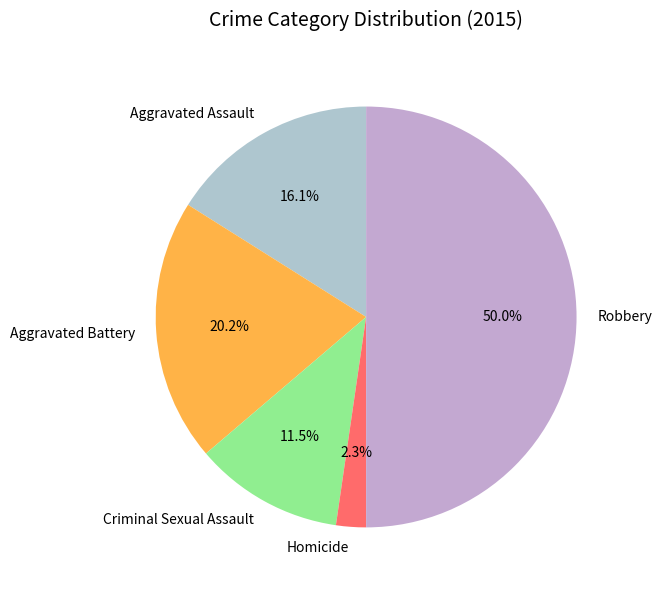

What is the ratio of the value at Homicide to the value at Aggravated Battery?

0.1